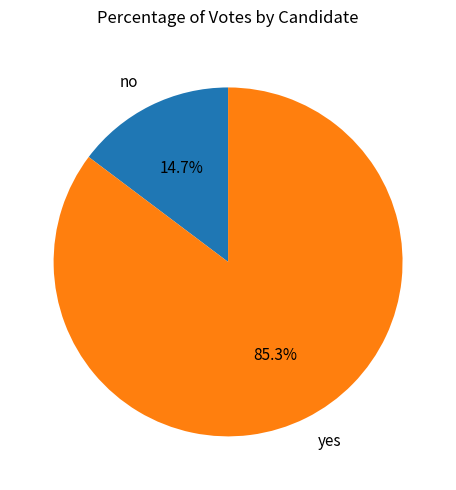

Is there a majority slice in this chart?

Yes